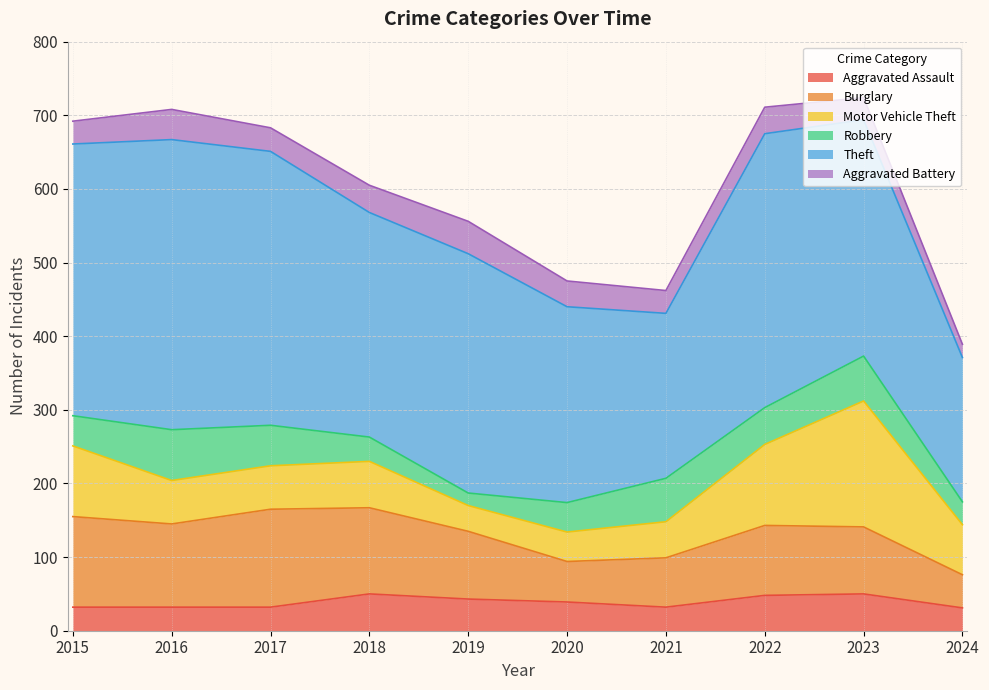

Reading left to right, extract all data points from this chart.

Aggravated Assault: 32	32	32	50	43	39	32	48	50	31
Burglary: 123	113	133	117	92	55	67	95	91	45
Motor Vehicle Theft: 96	59	59	63	35	40	49	110	171	68
Robbery: 41	69	55	33	17	40	59	50	61	31
Theft: 369	394	372	305	325	266	224	372	321	196
Aggravated Battery: 31	41	32	37	44	35	31	36	30	18